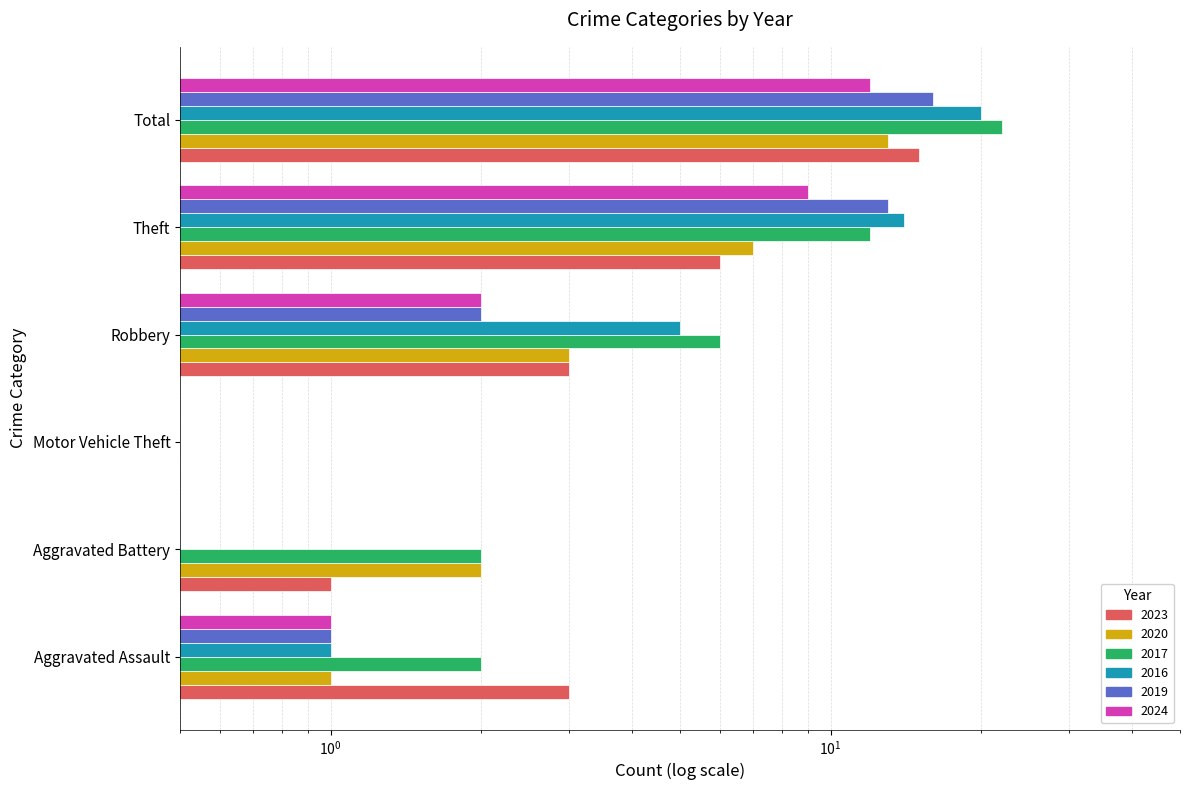

What is the total value across all series at Total?

98.0